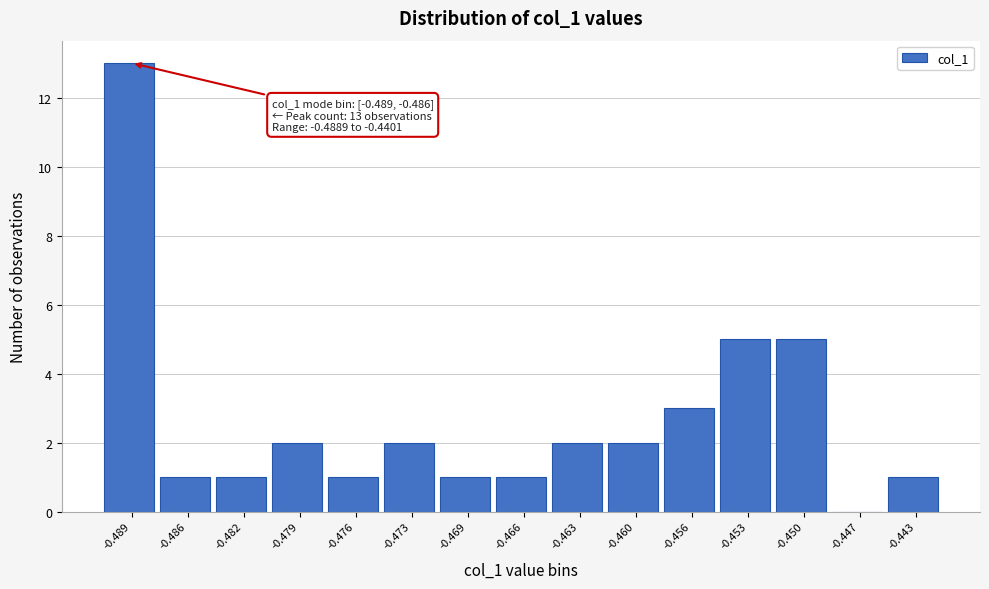

Reading right to left, transcribe all the data shown in this chart.

-0.443=1	-0.447=0	-0.450=5	-0.453=5	-0.456=3	-0.460=2	-0.463=2	-0.466=1	-0.469=1	-0.473=2	-0.476=1	-0.479=2	-0.482=1	-0.486=1	-0.489=13